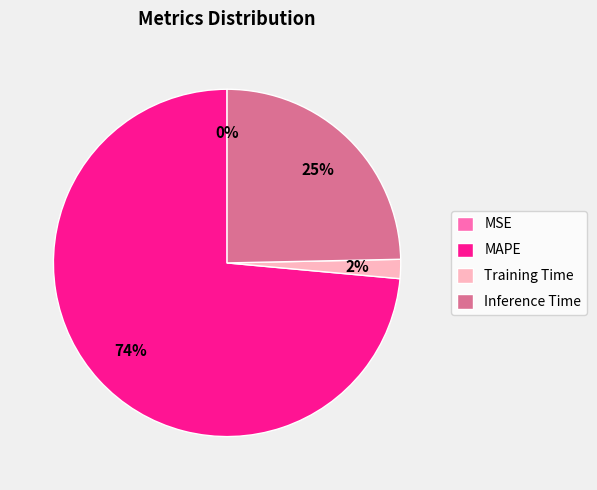

To the nearest percent, what is the average slice percentage?

25%